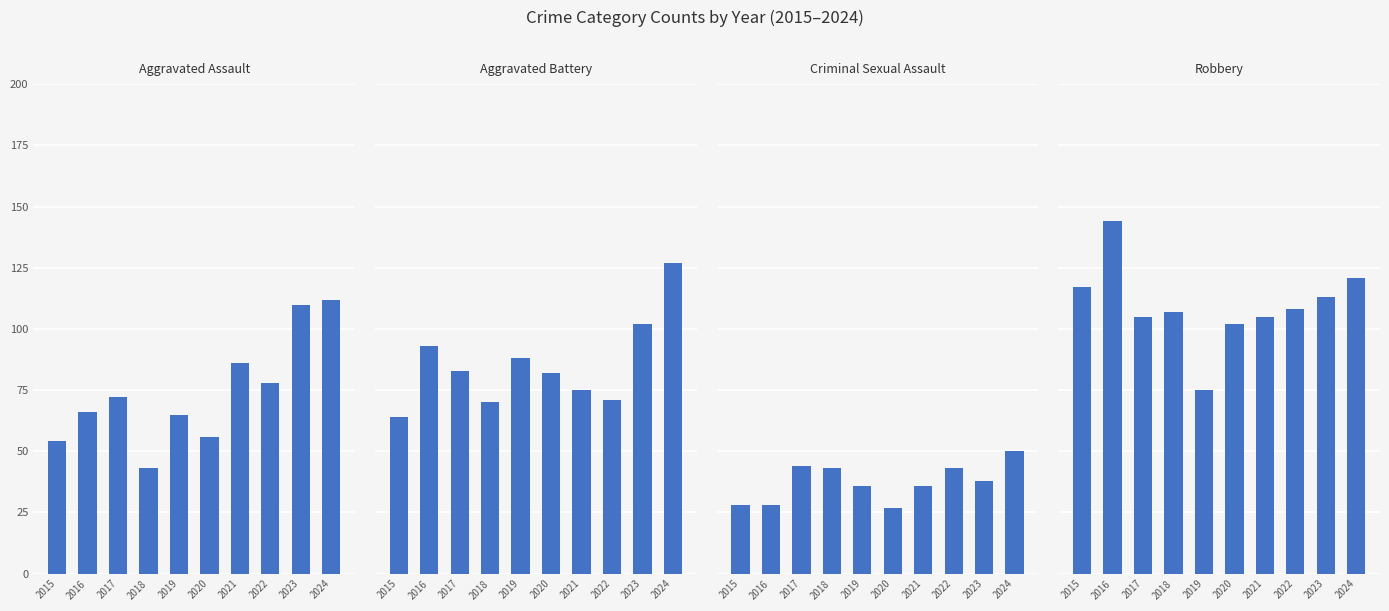

The value of Aggravated Battery at 2022 is 71. True or false?

True